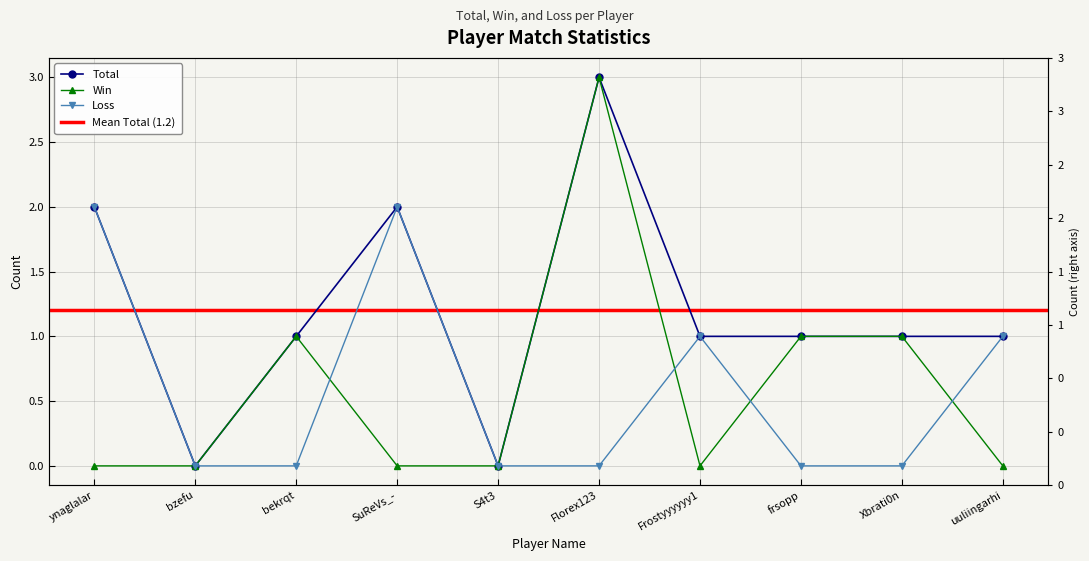

What is the total value across all series at SuReVs_-?

4